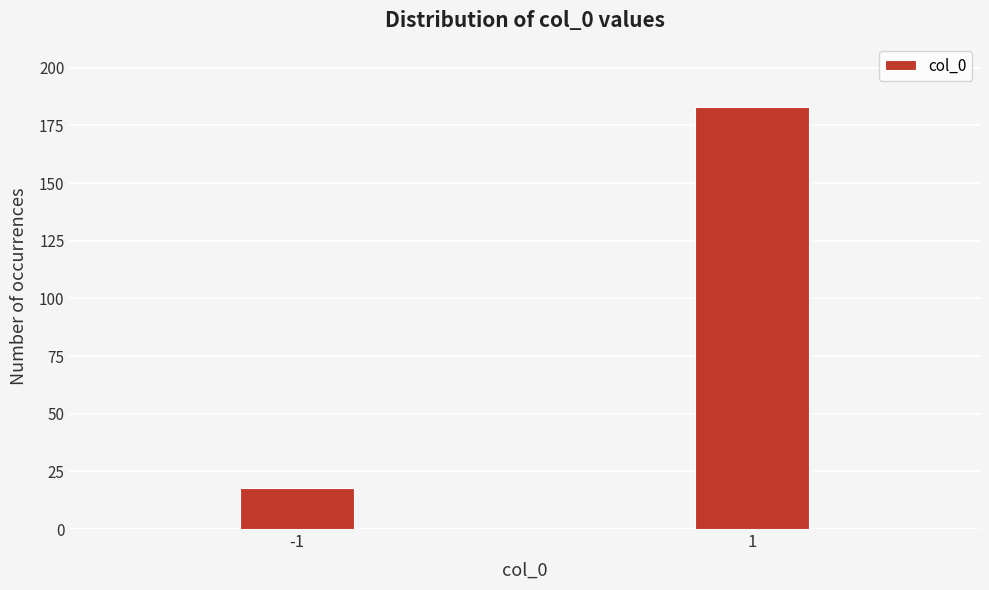

Reading left to right, extract all data points from this chart.

-1=18	1=183